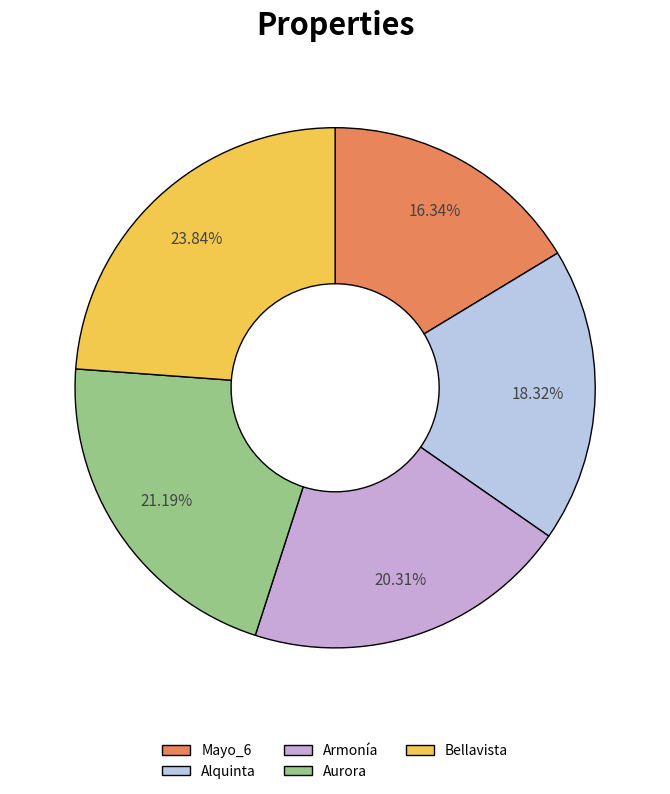

To the nearest percent, what is the average slice percentage?

20%